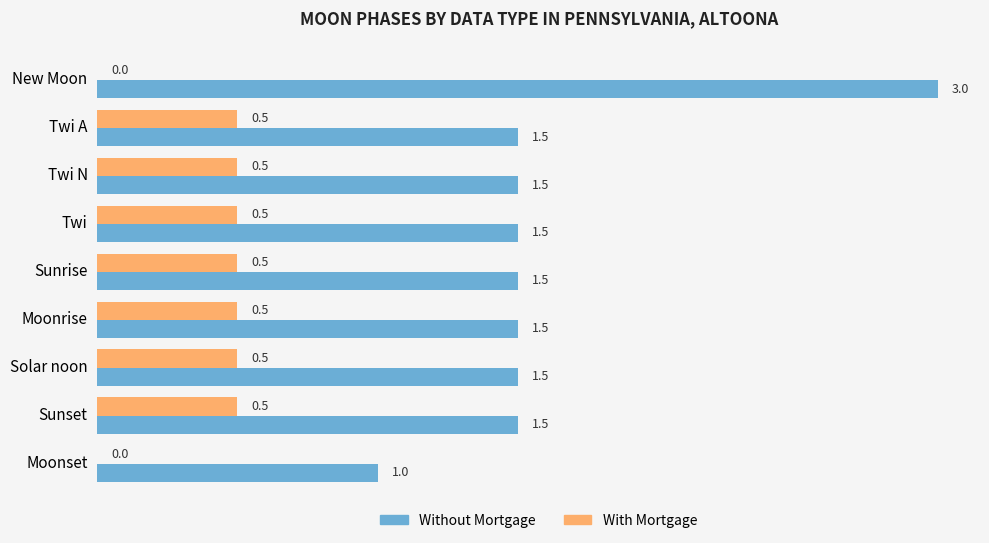

Which series has the largest total across all categories?

Without Mortgage